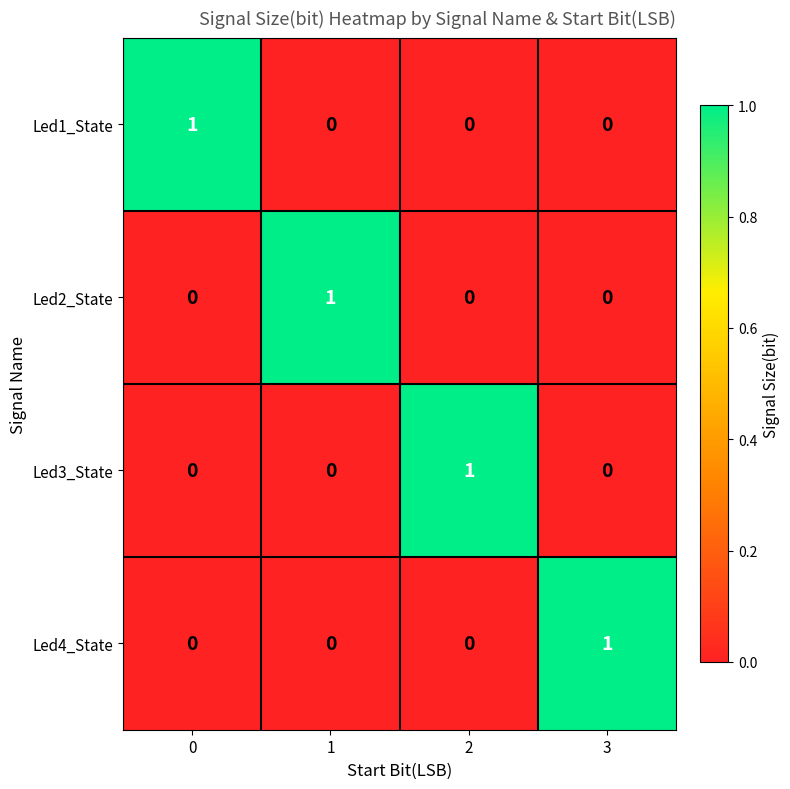

Count the number of data series in this chart.

4